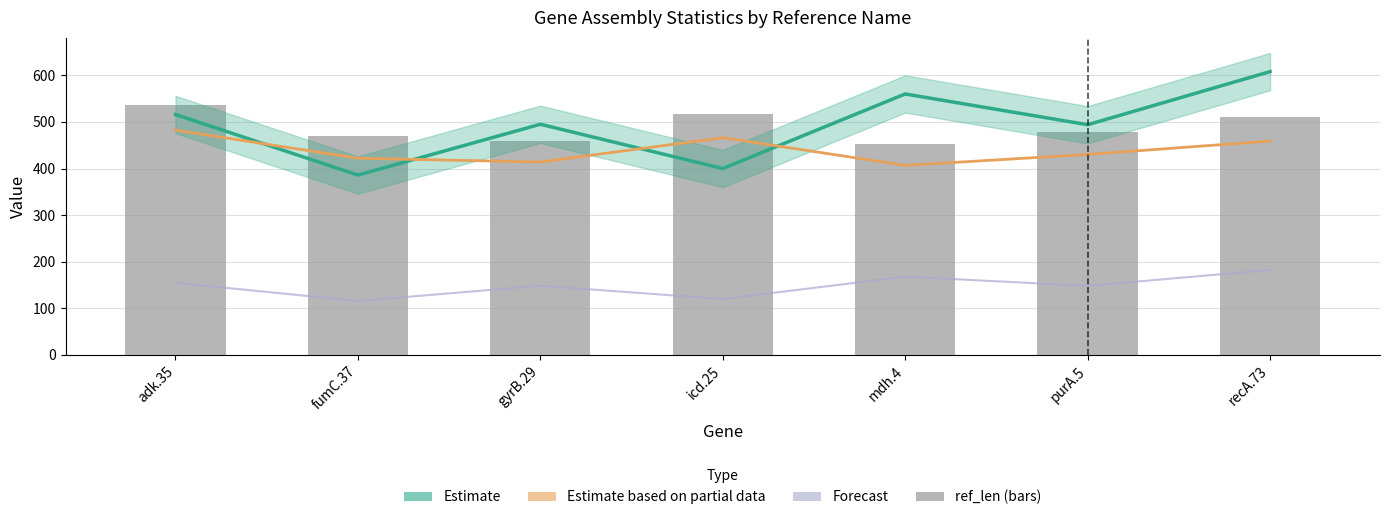

What is the difference between the maximum and second lowest values in the Estimate based on partial data series?

68.4